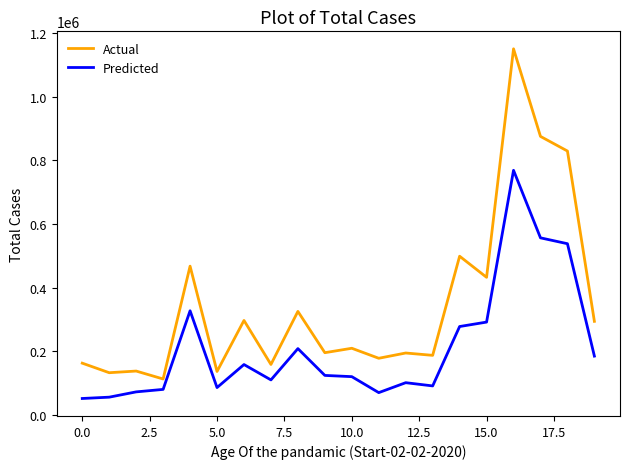

List the series in order of their peak value, lowest first.

Predicted, Actual